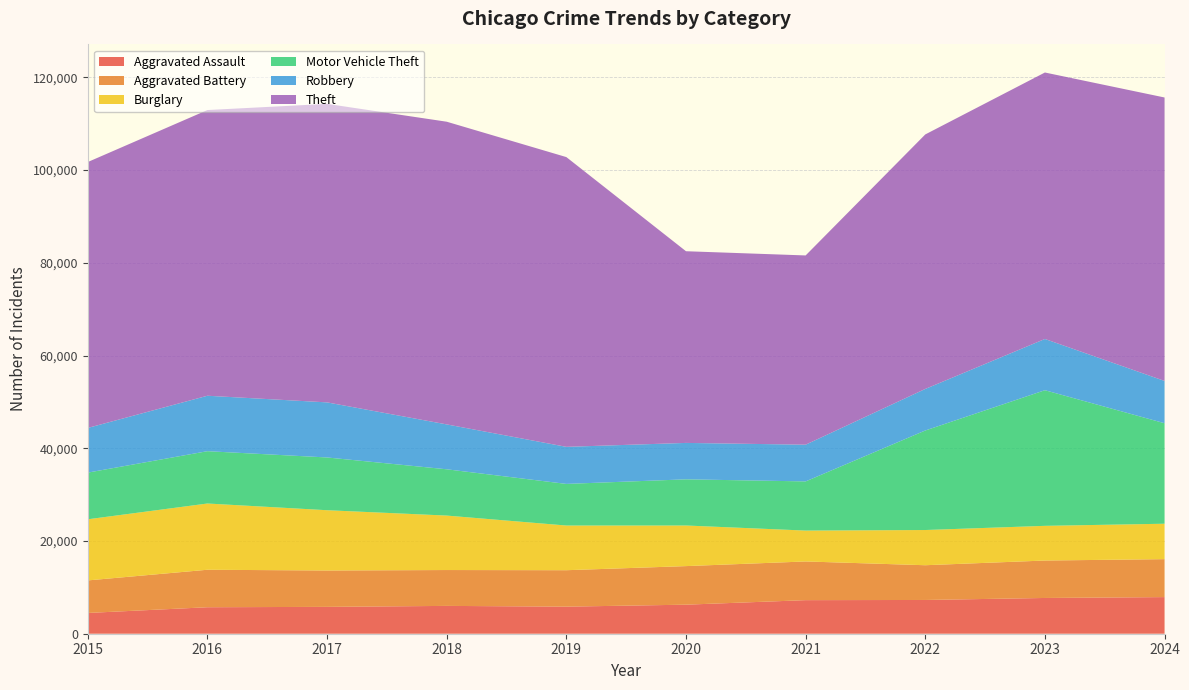

Reading left to right, extract all data points from this chart.

Aggravated Assault: 4480	5713	5793	6002	5841	6265	7242	7281	7712	7900
Aggravated Battery: 7019	8085	7845	7735	7858	8320	8346	7493	8077	8185
Burglary: 13184	14289	13001	11747	9638	8758	6661	7594	7481	7641
Motor Vehicle Theft: 10068	11285	11380	9985	8978	9959	10605	21467	29254	21676
Robbery: 9638	11960	11881	9681	7995	7855	7920	8964	11053	9123
Theft: 57352	61623	64386	65289	62498	41346	40820	54895	57476	61138